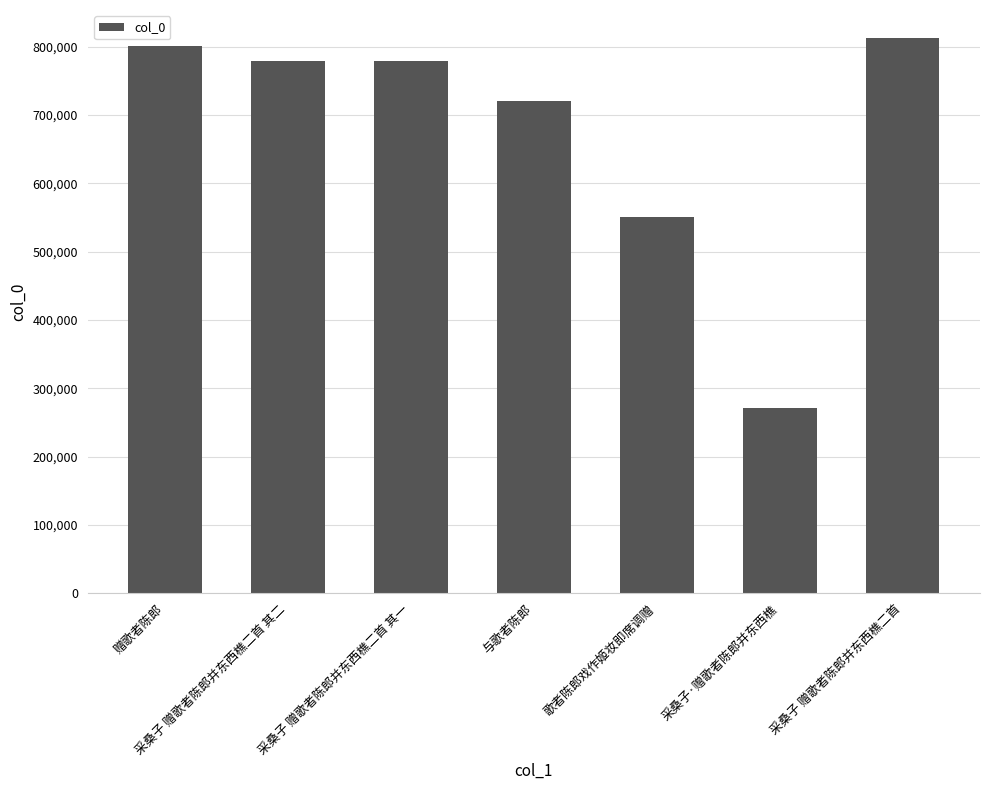

True or false: the data shows 778557 at 采桑子 赠歌者陈郎并东西樵二首 其一.

True